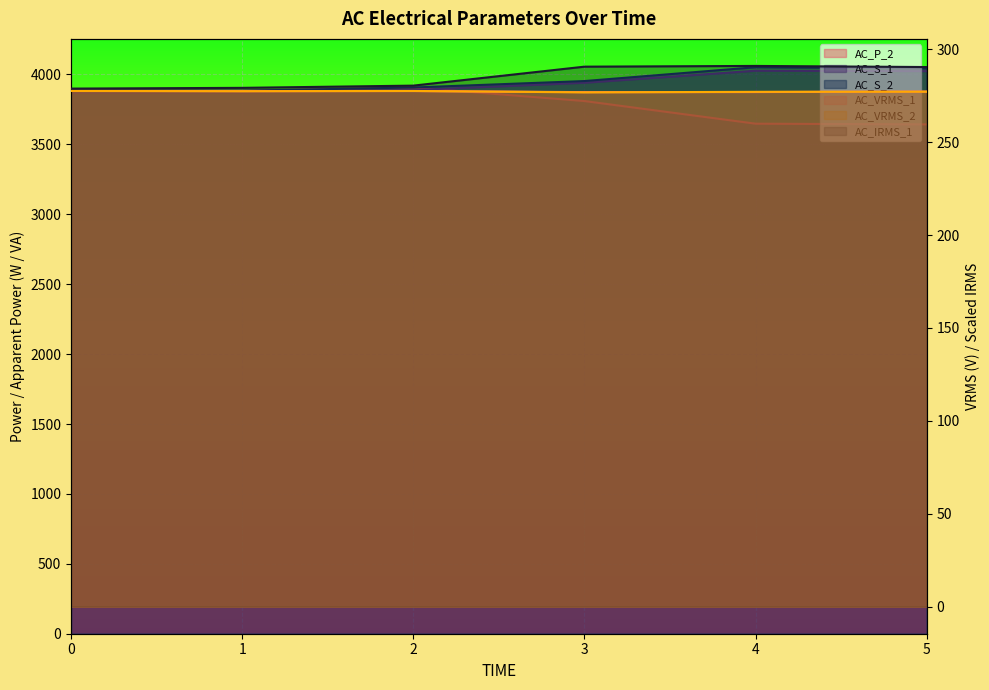

Between 1 and 5, which is larger?

1